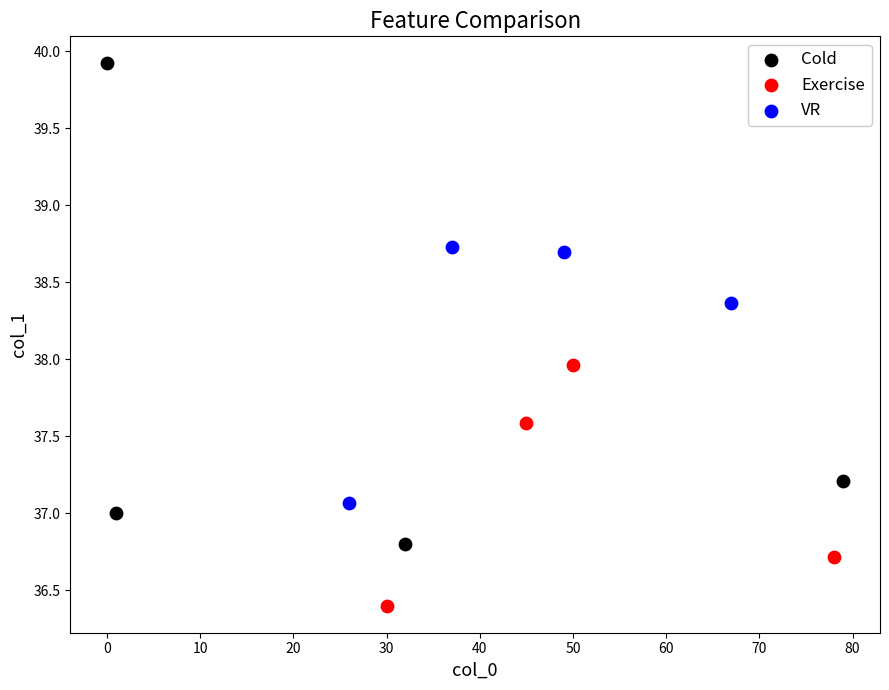

Which series contains the lowest Y value?

Exercise